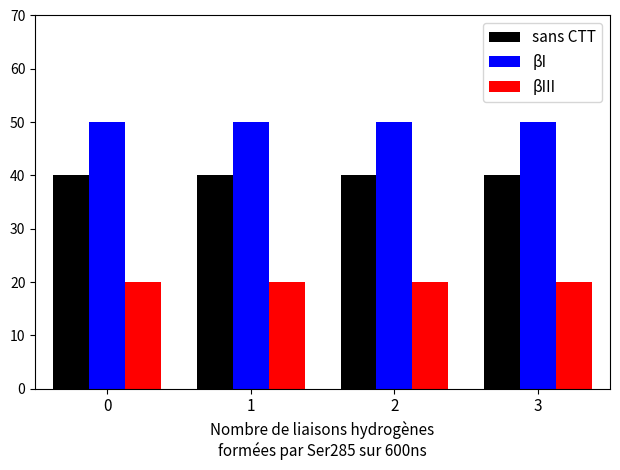

Rank the series by their maximum value, from highest to lowest.

βI, sans CTT, βIII